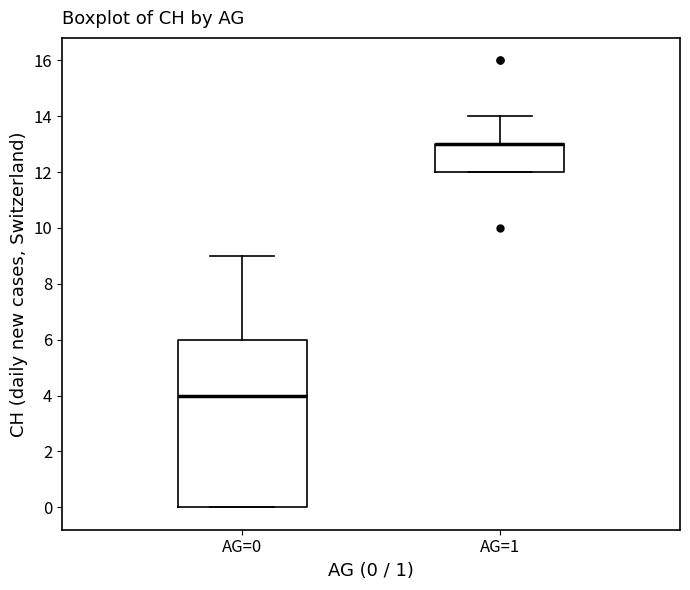

Reading left to right, transcribe this box plot: for each box, give where its median line is, the range the box spans, and where its two whiskers end, as read against the y-axis. The values are not printed on the chart, so give them approximately, as read against the axis.

AG=0: median 4, box 0 to 6, whiskers 0 to 9
AG=1: median 13 (drawn on the box's upper edge), box 12 to 13, whiskers 12 to 14